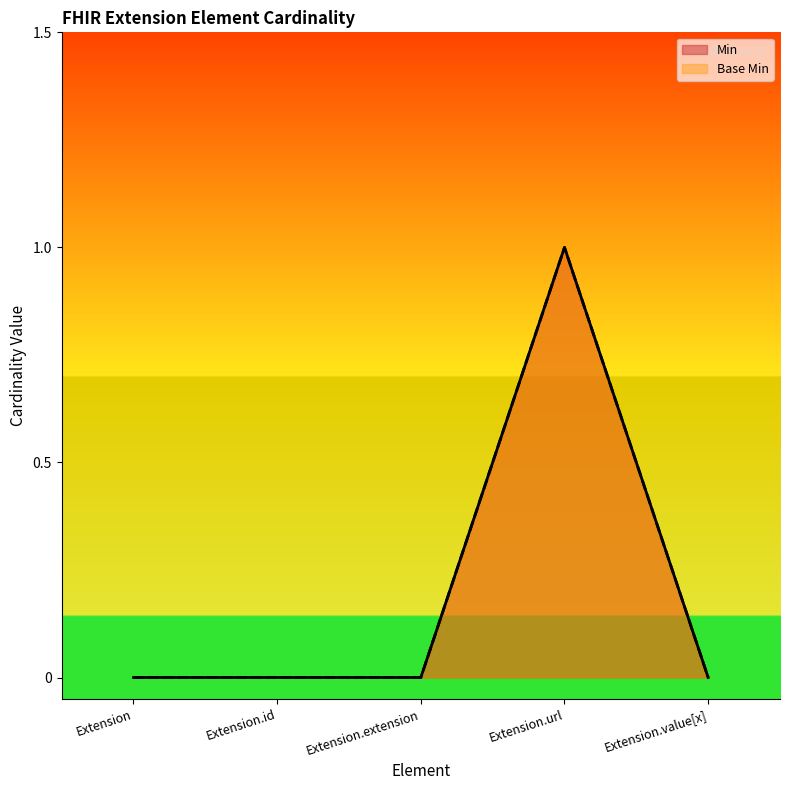

At how many categories does at least one series exceed 0?

1